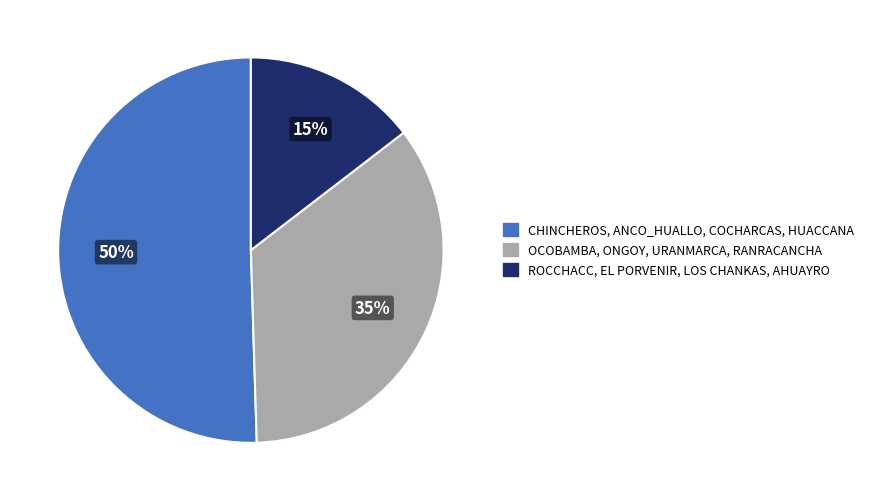

Combined, do CHINCHEROS, ANCO_HUALLO, COCHARCAS, HUACCANA and ROCCHACC, EL PORVENIR, LOS CHANKAS, AHUAYRO account for over 50%?

Yes